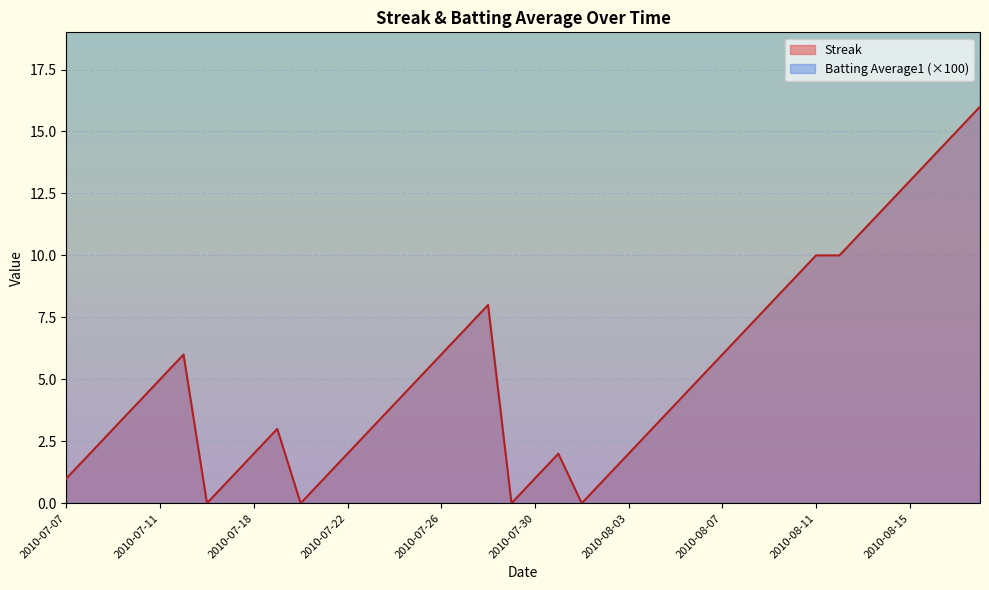

What is the sum of all Streak values?

212